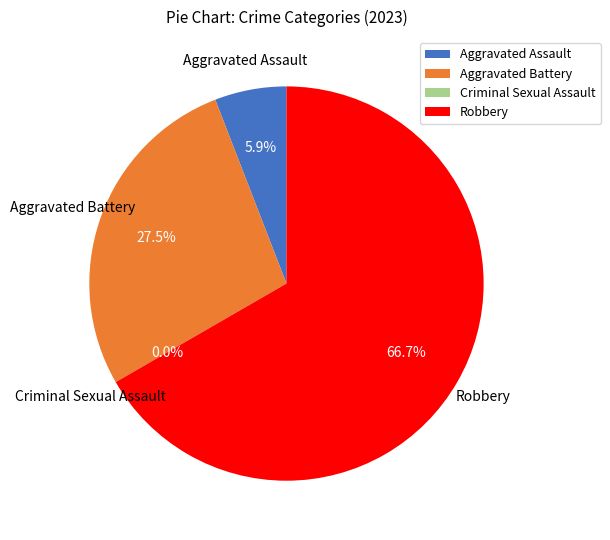

To the nearest percent, what portion does Aggravated Assault represent?

6%